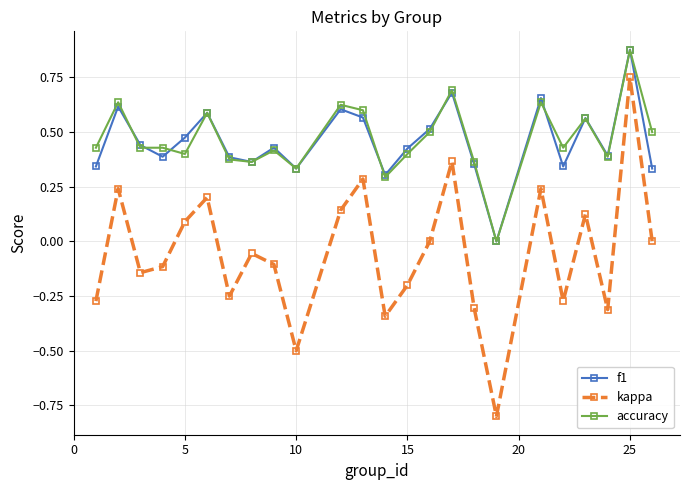

True or false: f1 and kappa intersect in this chart.

False